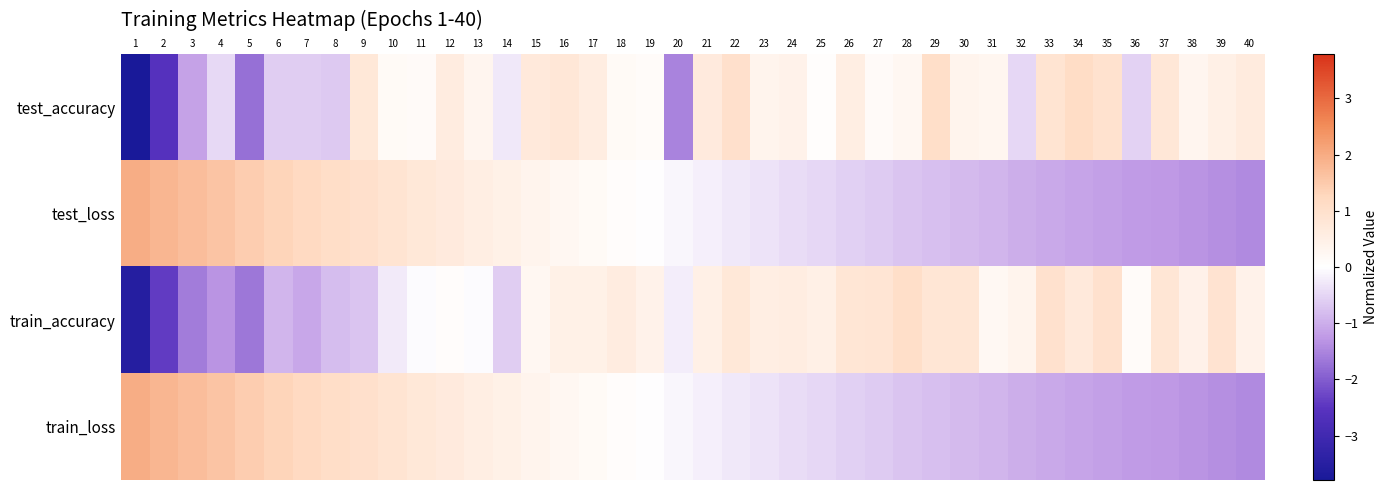

Which label corresponds to the smallest value in the chart?

1